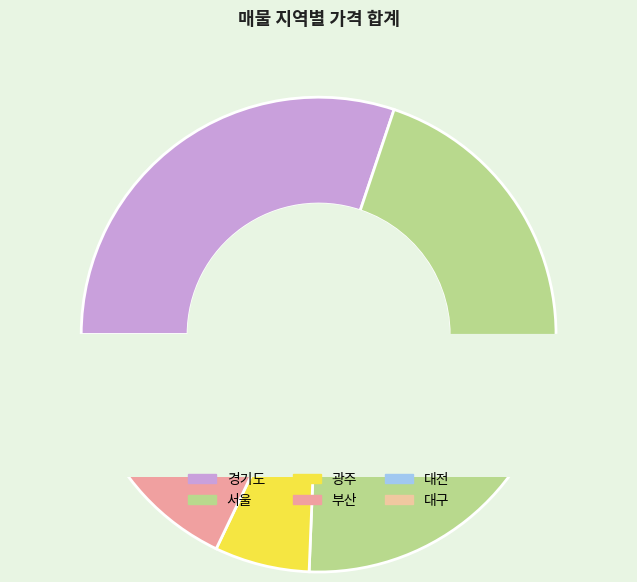

Is there a majority slice in this chart?

No